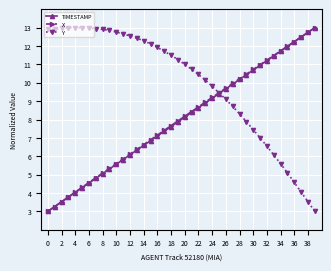

True or false: TIMESTAMP has more than 2 points higher than both neighbors.

False